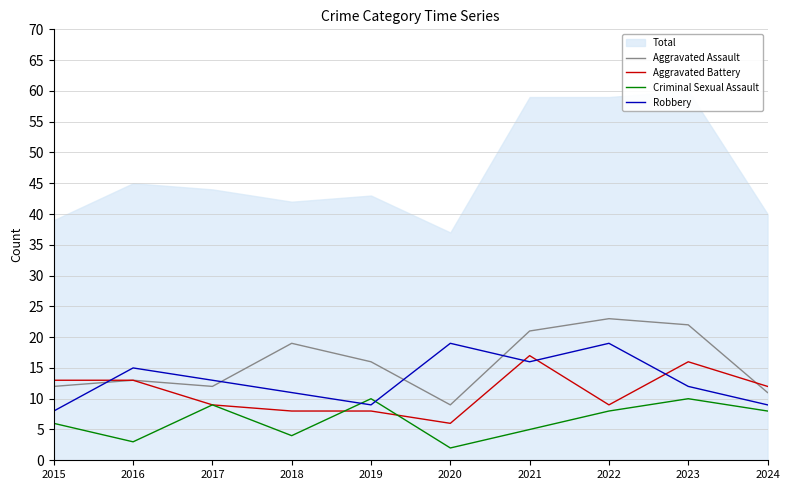

At which category does Aggravated Battery reach its first local peak?

2021